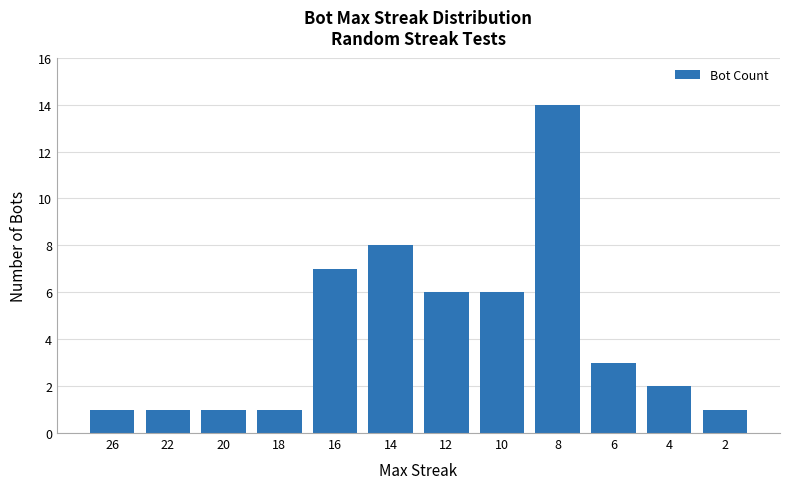

Between 4 and 16, which is larger?

16